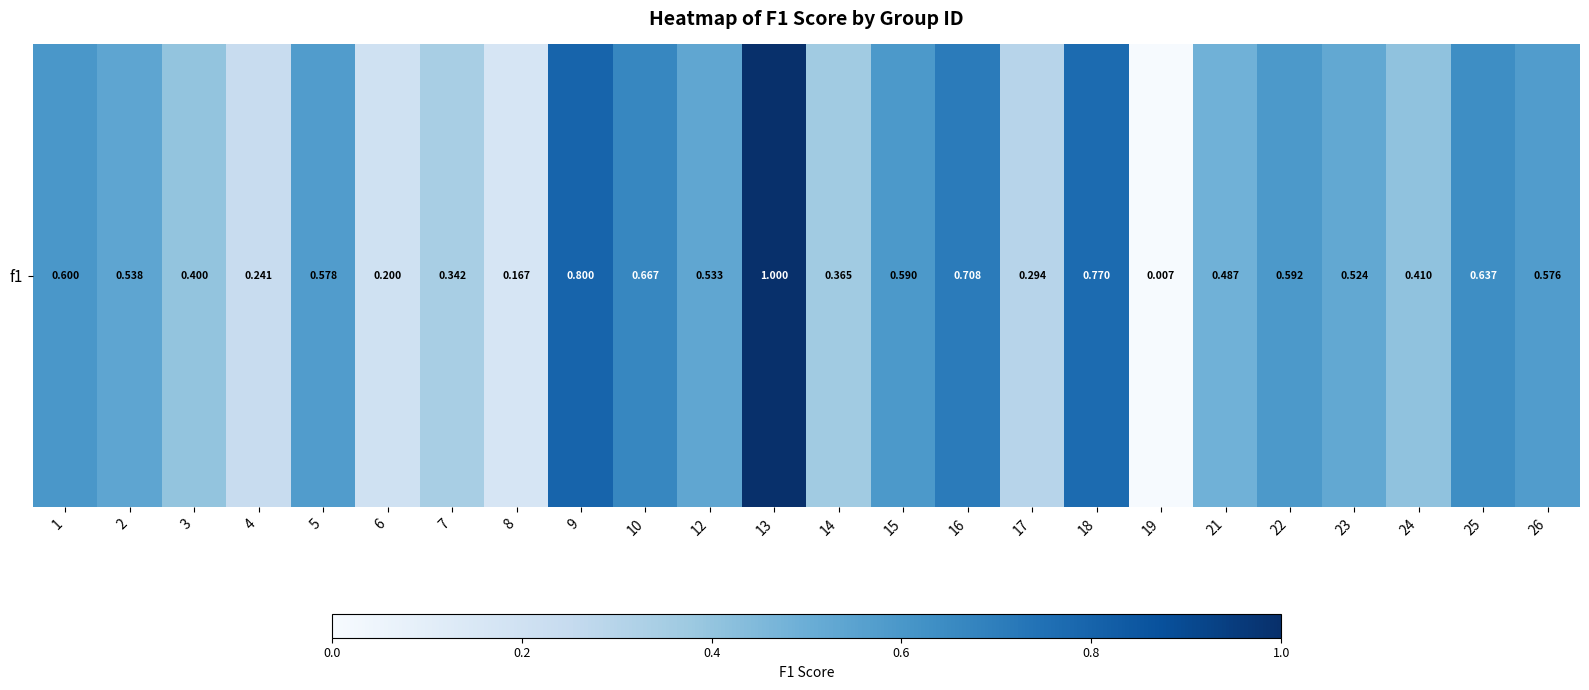

Which has a higher value, 9 or 2?

9